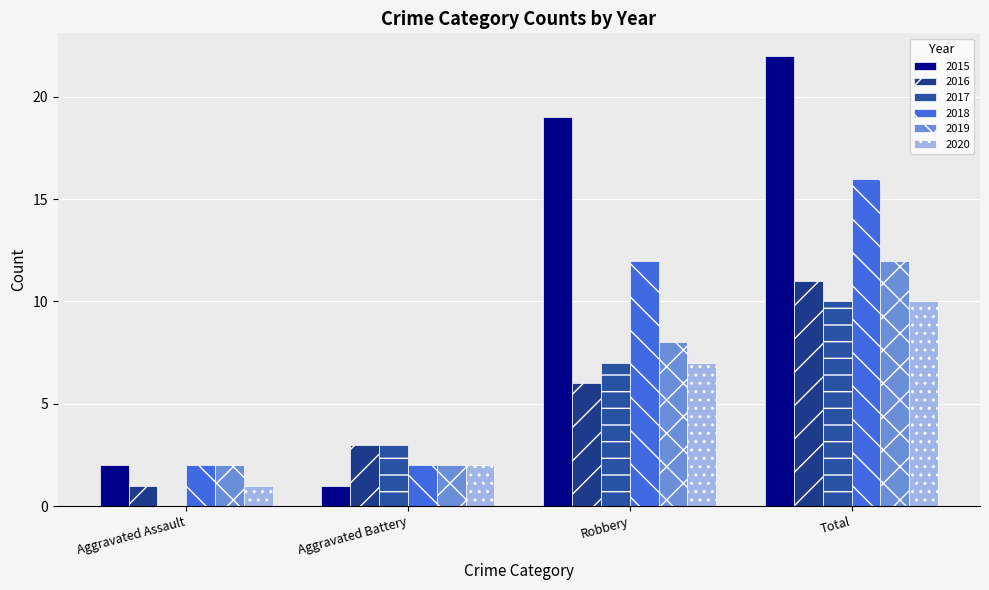

How many positive values does the 2017 series have?

3